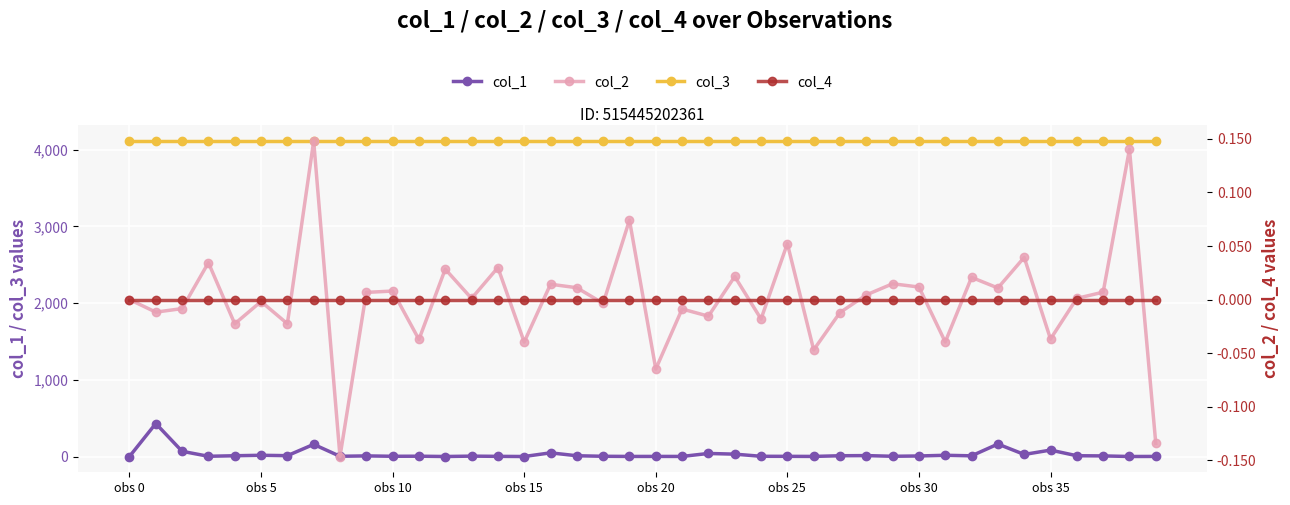

True or false: col_1 has more than 2 interior local peaks.

True